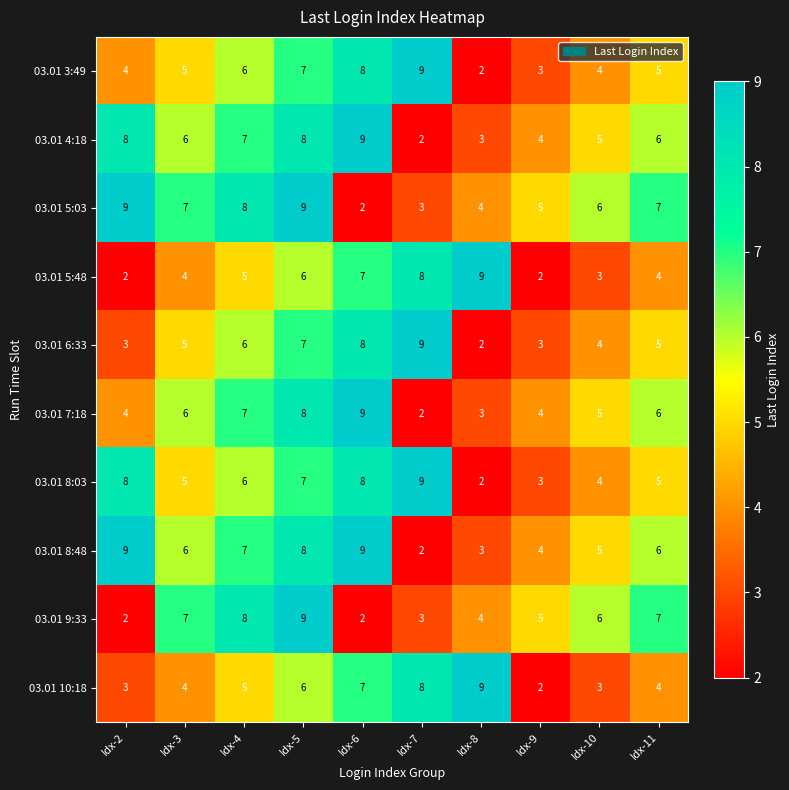

What is the sum of the 03.01 6:33 values at Idx-7 and Idx-10?

13